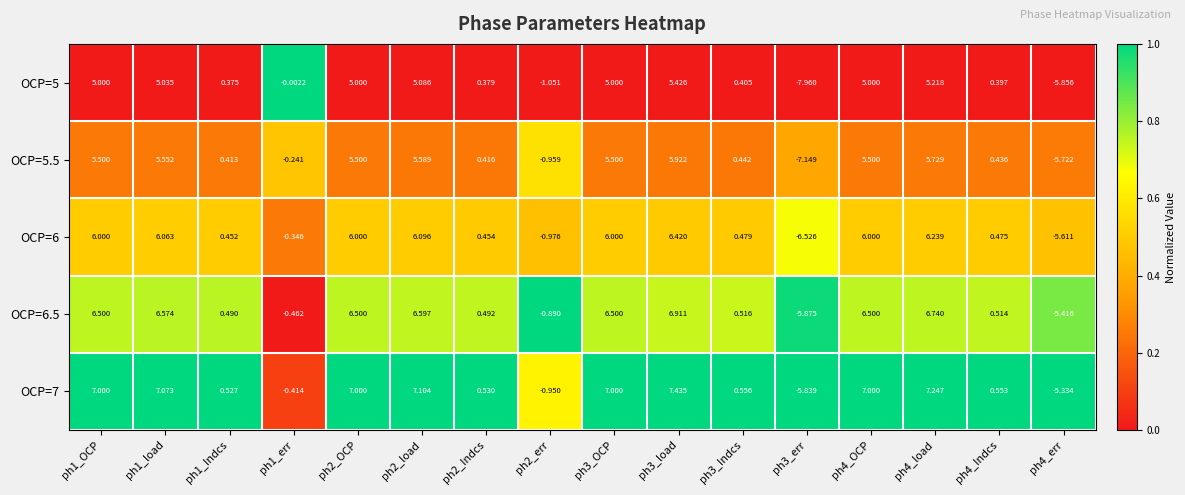

Is the value of OCP=6 at ph3_load greater than the value of OCP=5.5 at ph1_load?

Yes